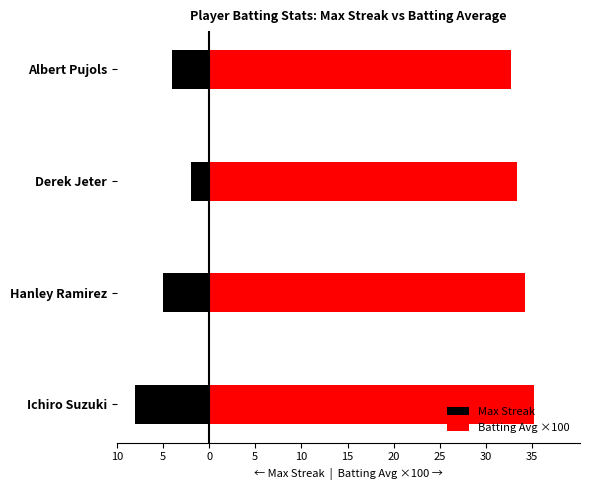

Count the Max Streak values in the range -5 to -2.

3